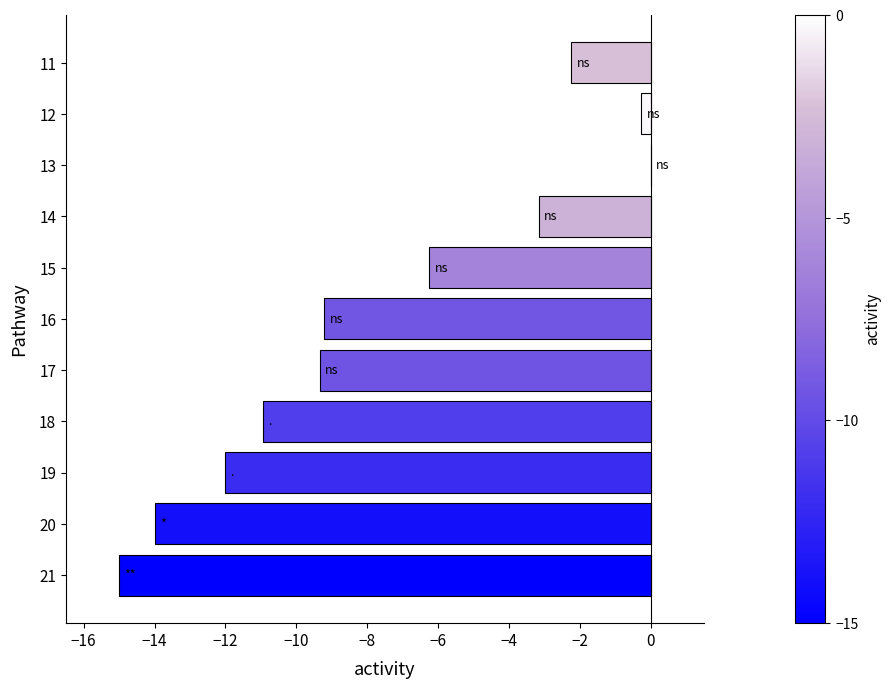

What is the sum of all values?

-82.4